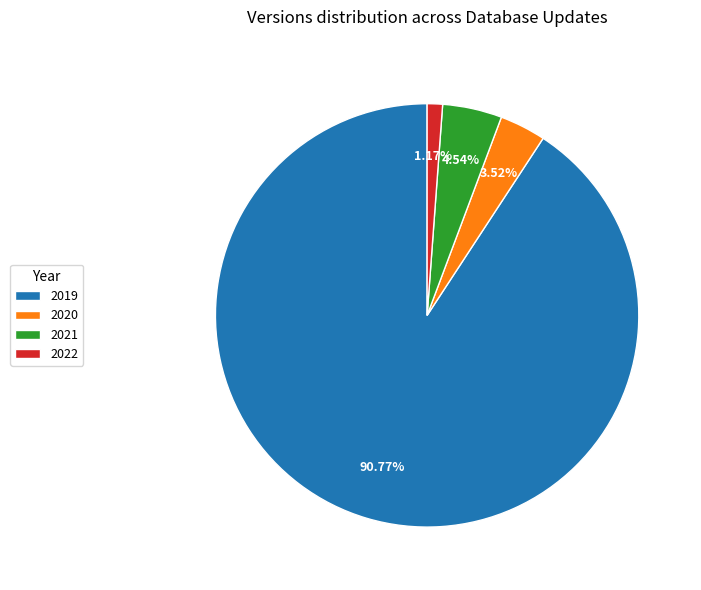

Approximately how many times larger is the value at 2022 compared to 2021?

0.3